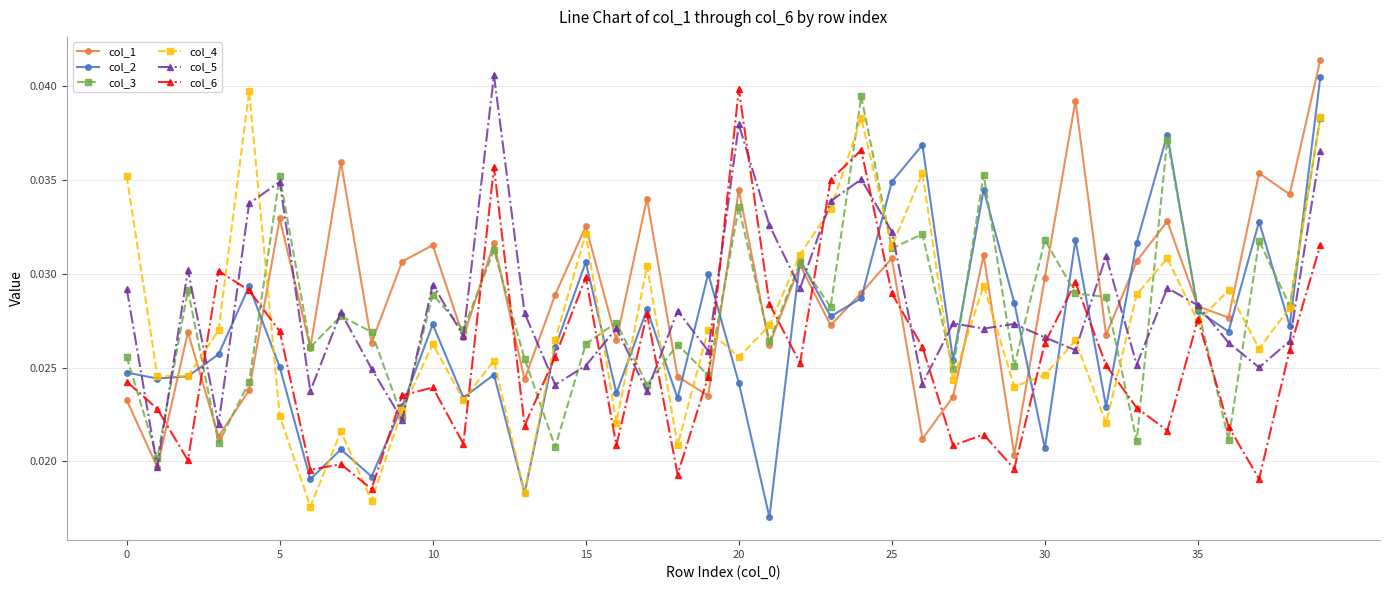

At how many categories does at least one series exceed 0?

40